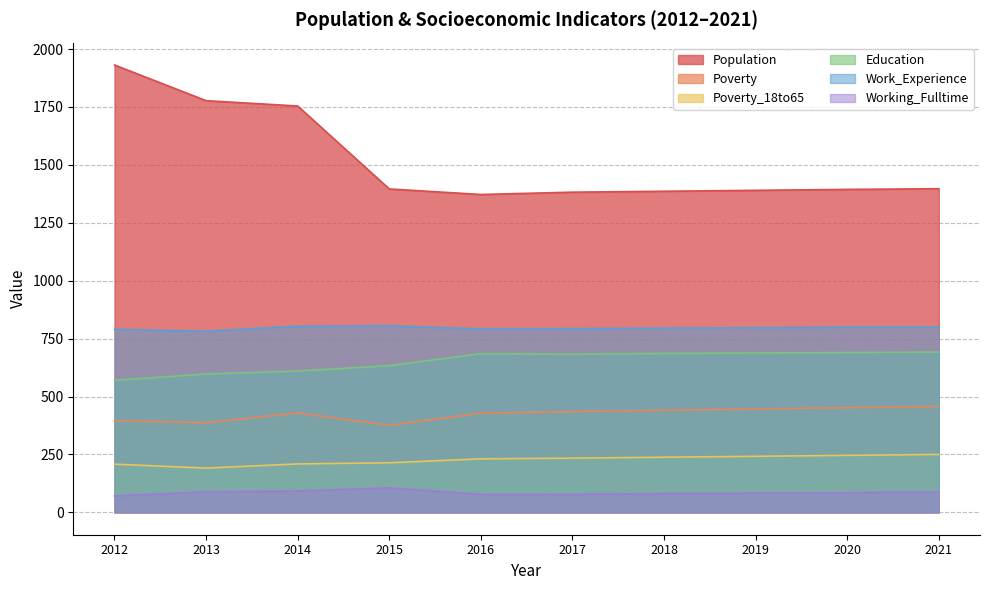

Reading left to right, extract all data points from this chart.

Population: 1931	1777	1754	1396	1372	1382	1386	1390	1394	1397
Poverty: 396	387	429	376	428	435	441	446	452	457
Poverty_18to65: 208	191	209	214	231	234	238	242	246	250
Education: 570	597	610	633	685	683	686	688	690	692
Work_Experience: 790	782	803	805	792	793	795	797	799	800
Working_Fulltime: 71	89	92	106	77	78	81	83	85	88